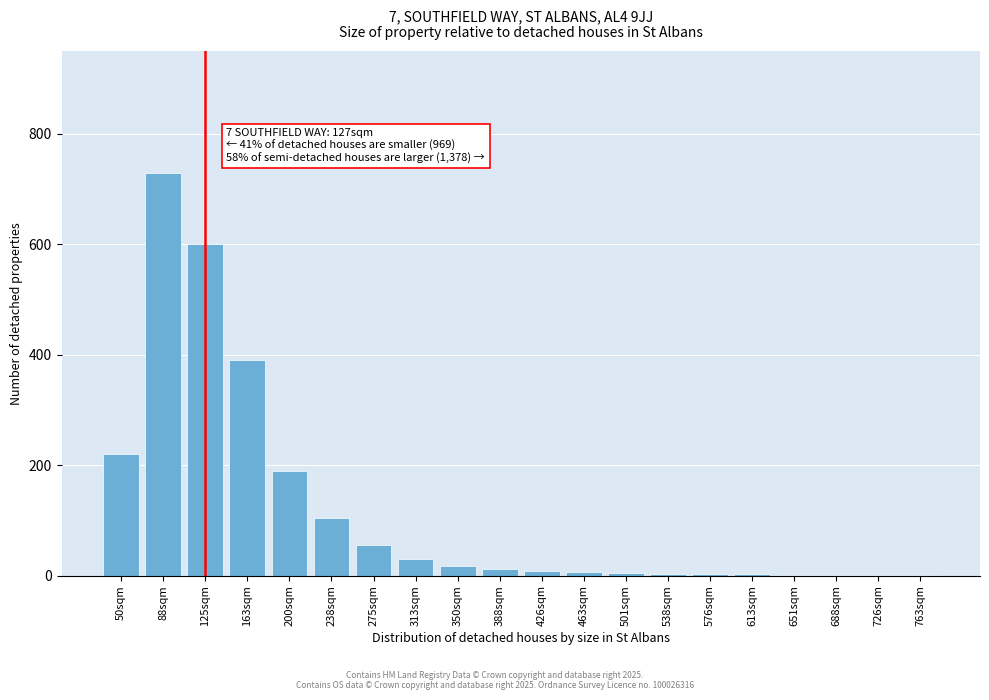

What is the change in value from 50sqm to 275sqm?

-165